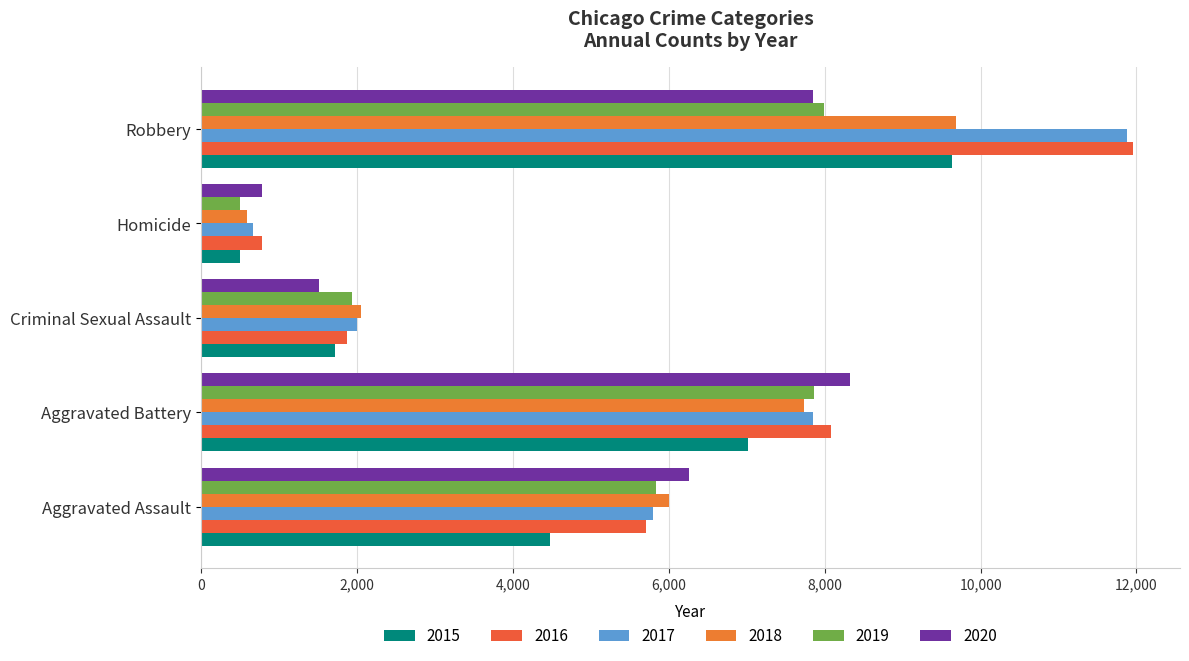

True or false: 2020 has a value of 10803 at Aggravated Assault.

False